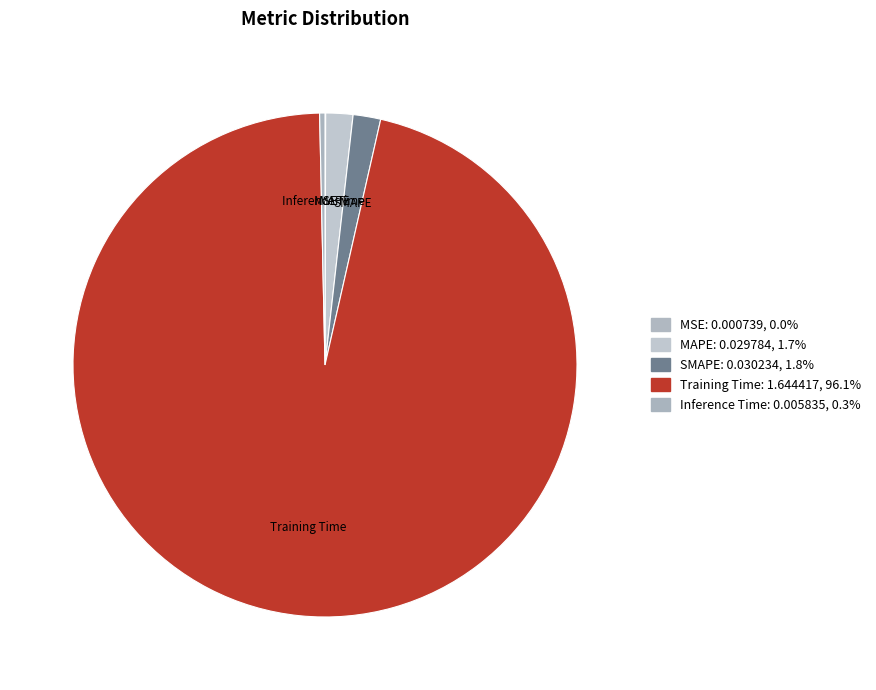

Does SMAPE represent more than half of the total?

No